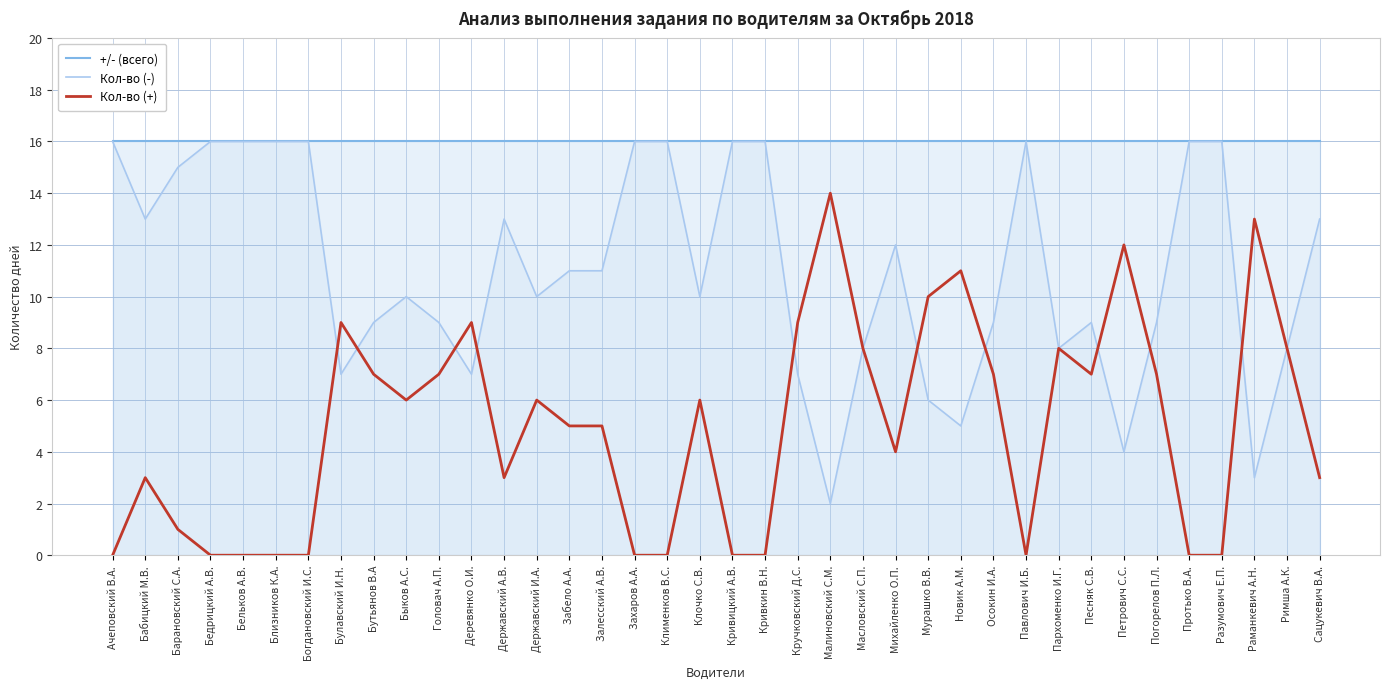

Where is the first local minimum for Кол-во (+)?

Быков А.С.